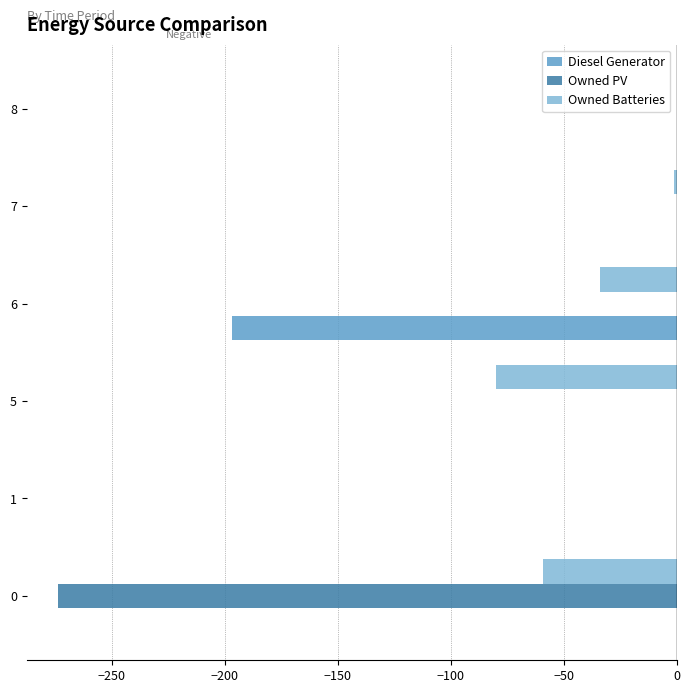

What is the average value of the Owned Batteries series?

-29